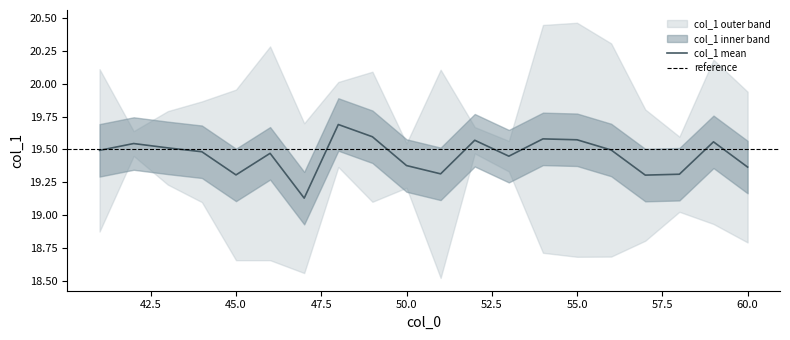

Is it true that col_1 mean equals 5.7 at 60.0?

False